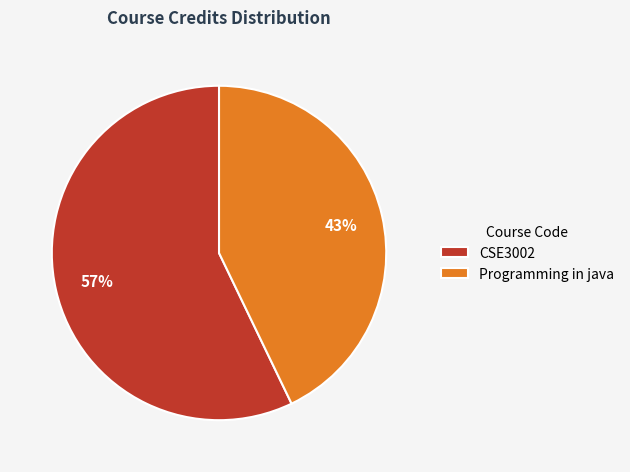

What is the majority slice?

CSE3002